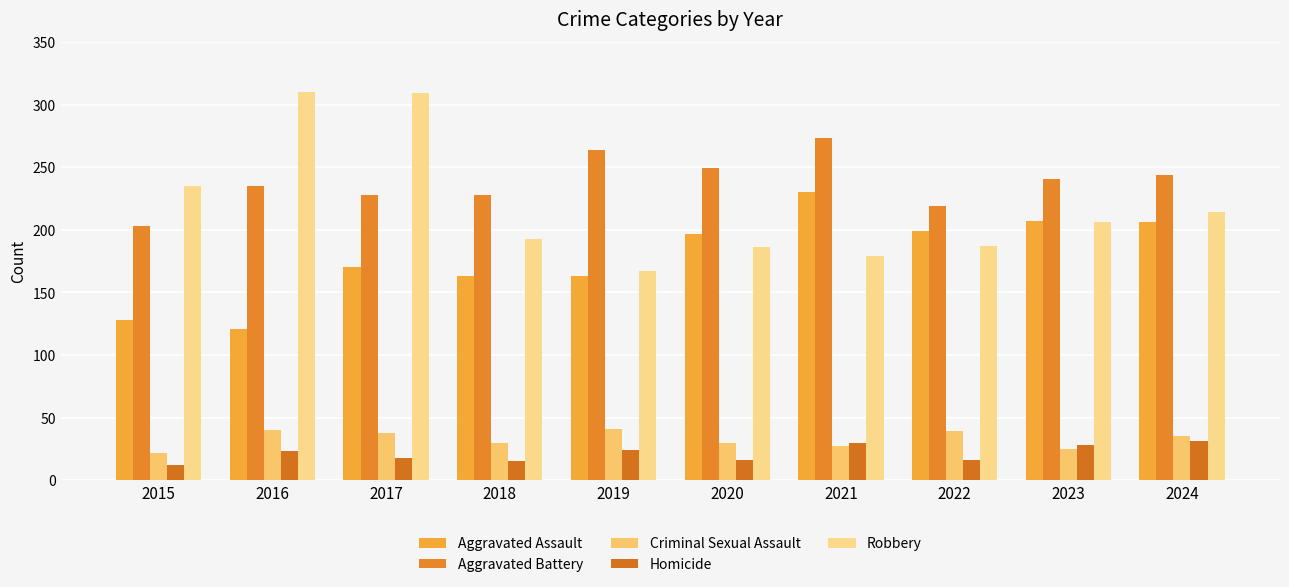

How many series are shown in this chart?

5